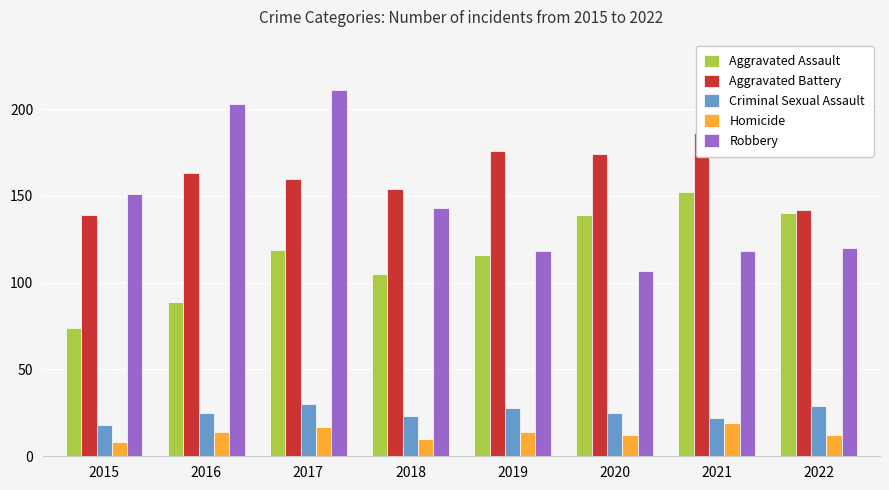

Which series changed the most between 2015 and 2016?

Robbery